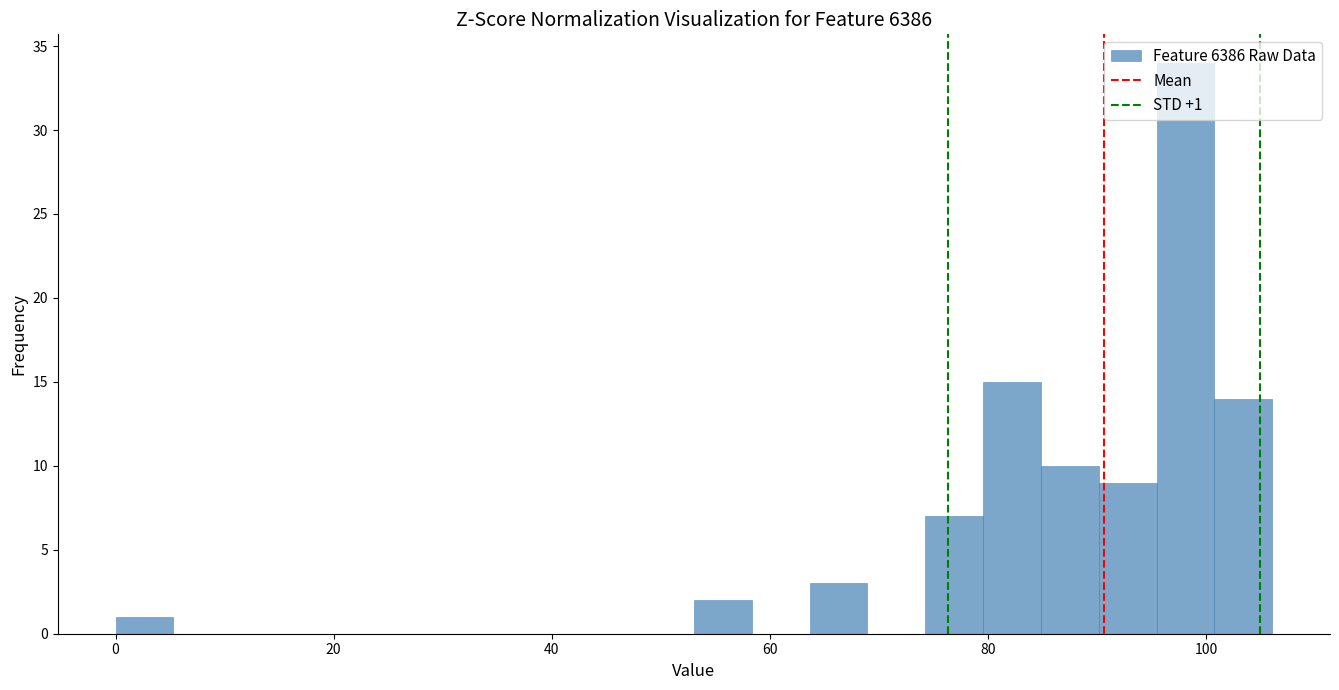

Read against the x-axis, roughly where is the centre of the tallest bar?

98